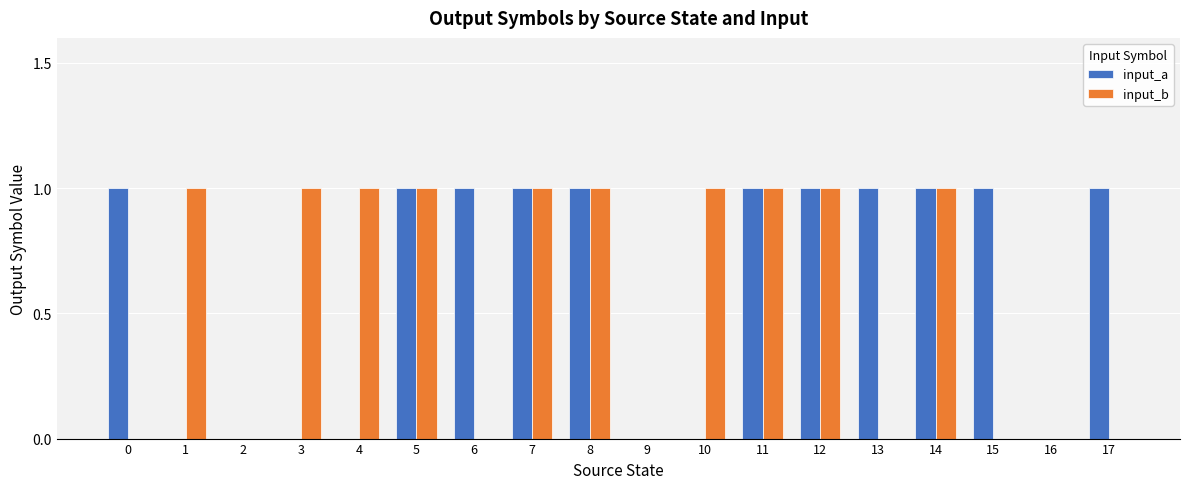

Reading left to right, transcribe all the data shown in this chart.

input_a: 0=1	1=0	2=0	3=0	4=0	5=1	6=1	7=1	8=1	9=0	10=0	11=1	12=1	13=1	14=1	15=1	16=0	17=1
input_b: 0=0	1=1	2=0	3=1	4=1	5=1	6=0	7=1	8=1	9=0	10=1	11=1	12=1	13=0	14=1	15=0	16=0	17=0